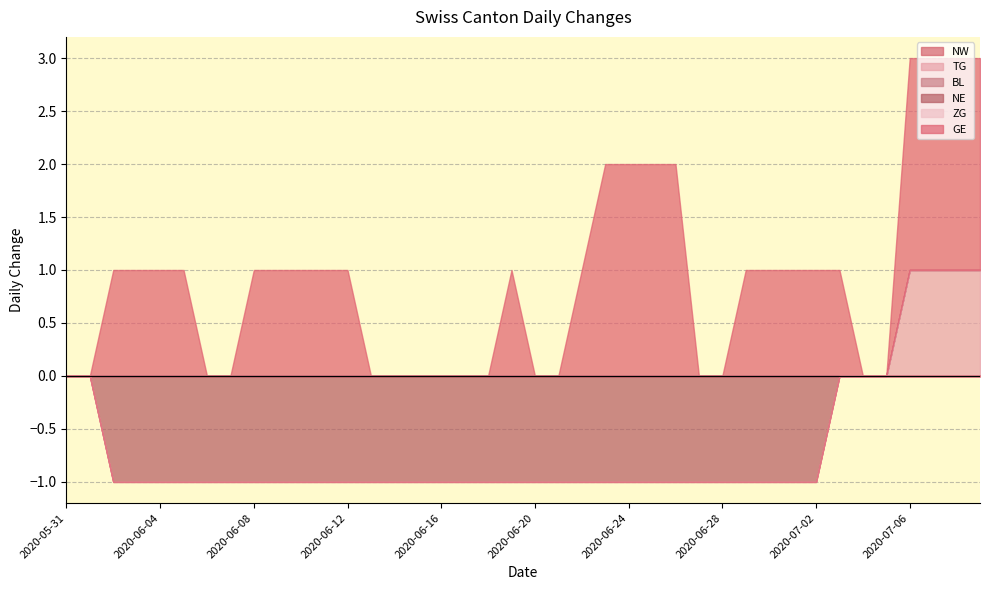

Which series has the widest spread of values?

GE